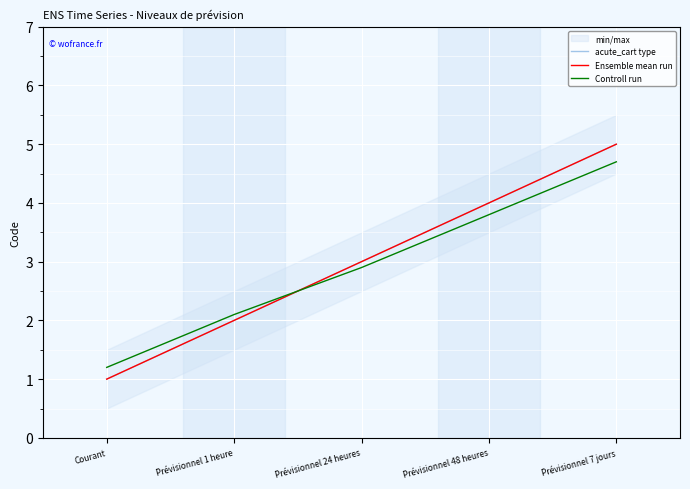

What is the difference between the maximum and second lowest values in the Controll run series?

2.6